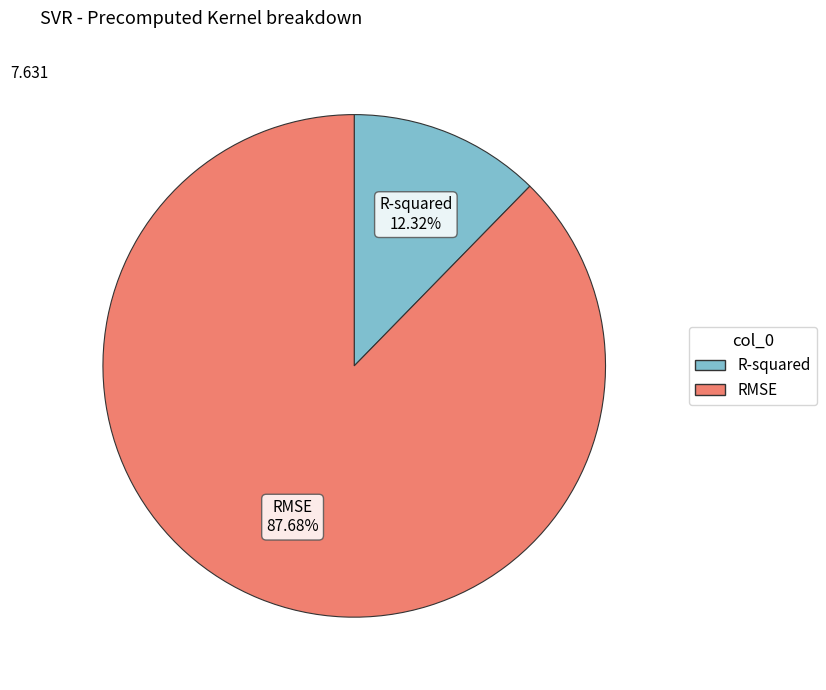

Count the number of slices in the pie.

2